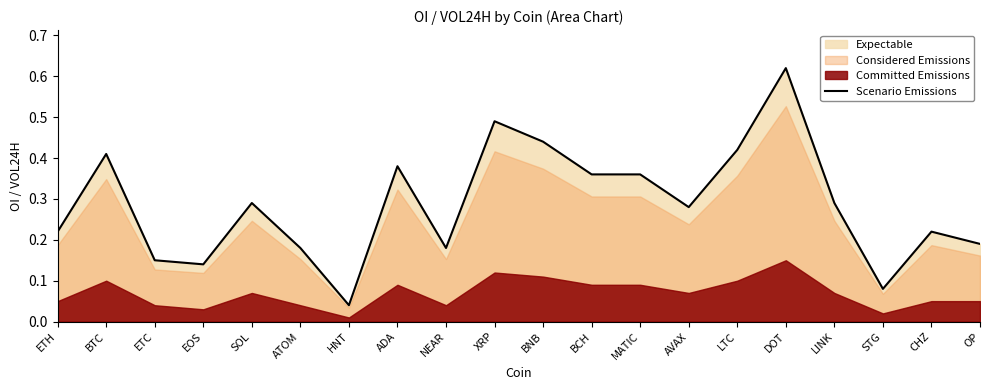

What is the difference between the values at ETH and BCH?

0.1